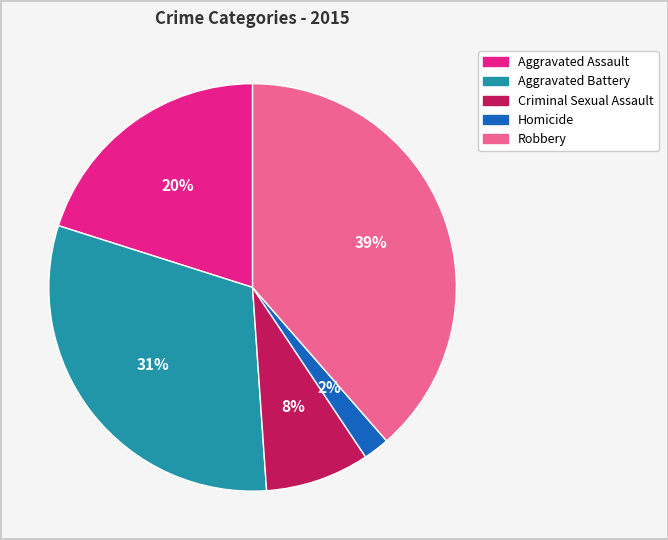

Which has a higher value, Criminal Sexual Assault or Robbery?

Robbery